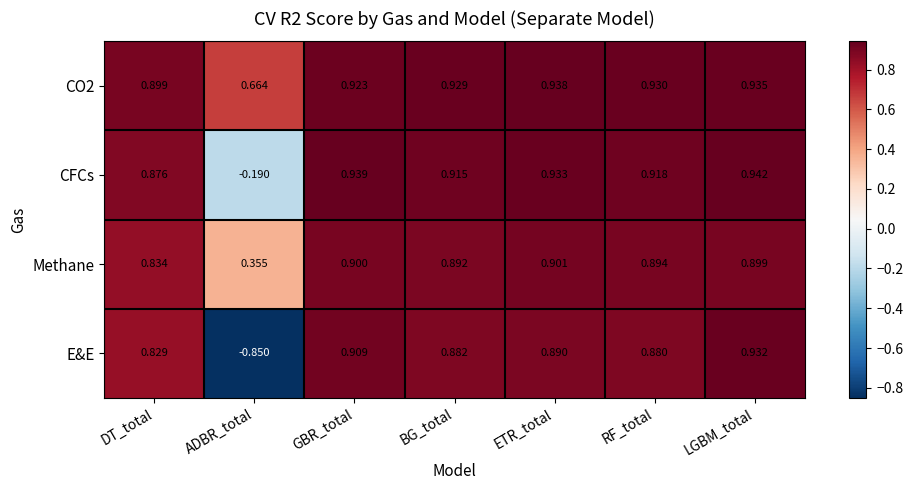

At which label is E&E closest to 0?

DT_total